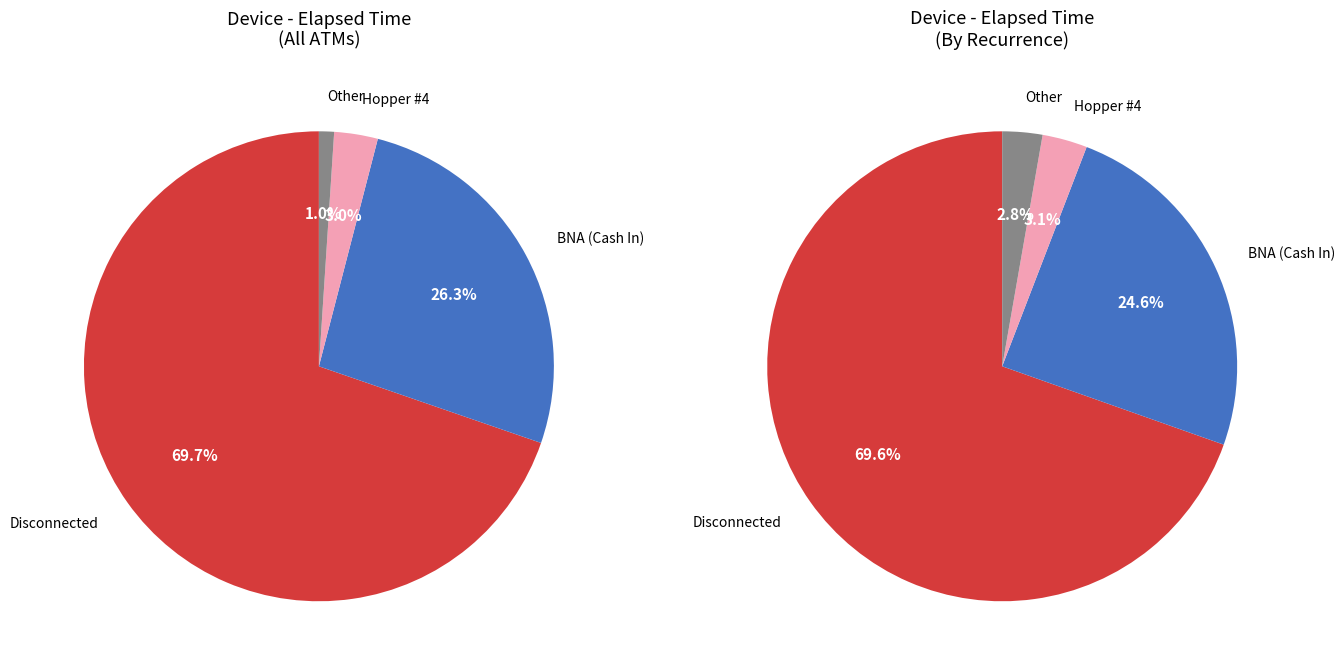

What portion of the pie excludes Disconnected?

30.3%